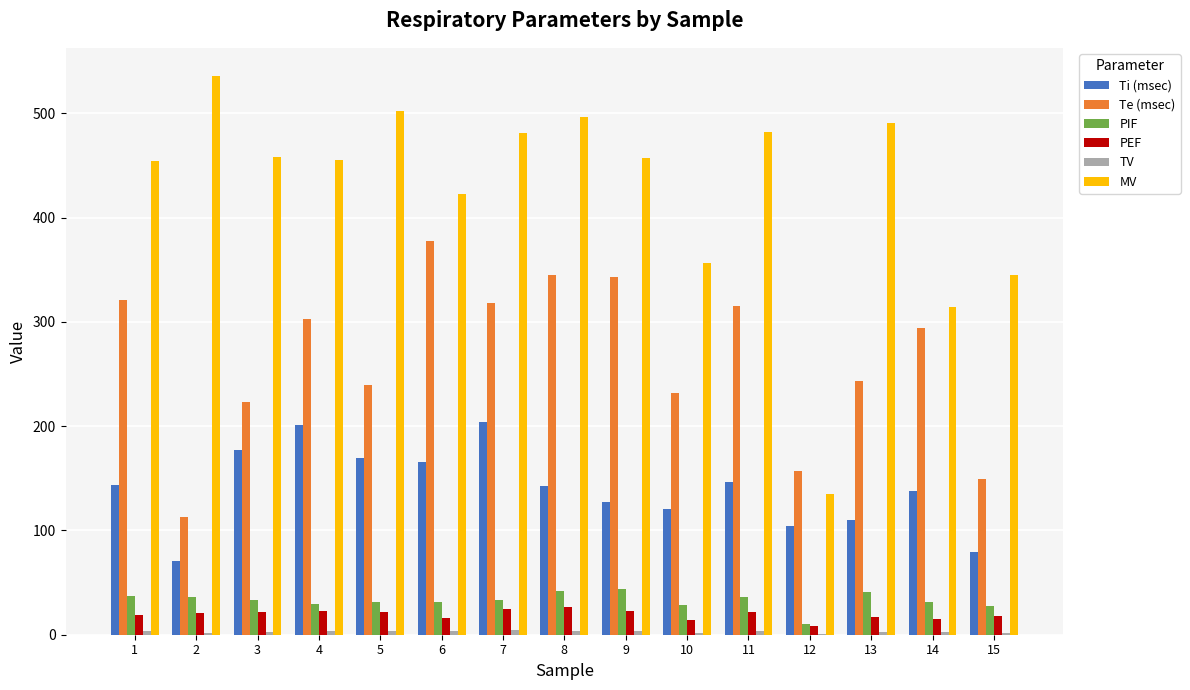

Read the Te (msec) value at 5.

239.0